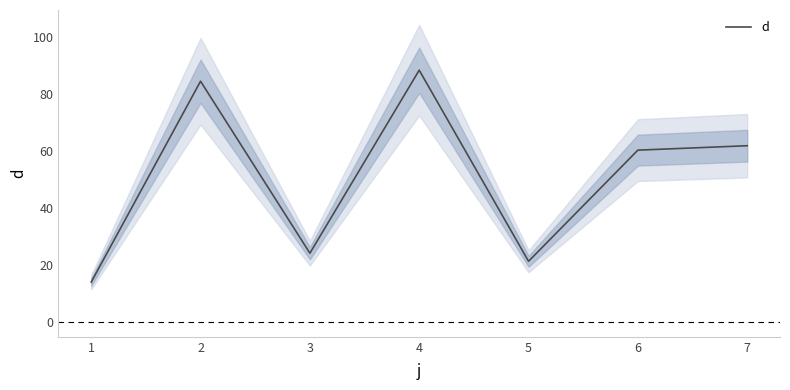

How many values are below 60?

3